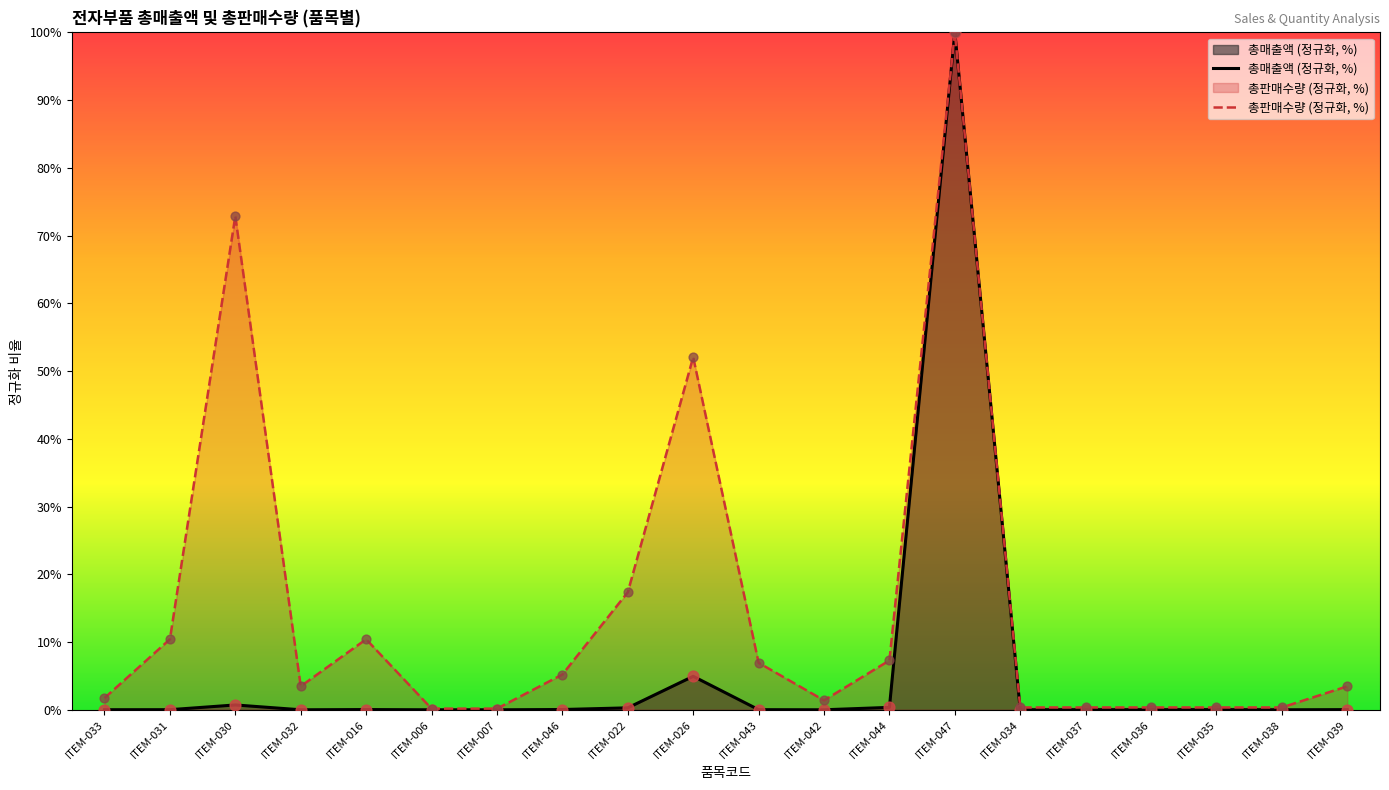

What is the total value across all series at ITEM-030?

73.6